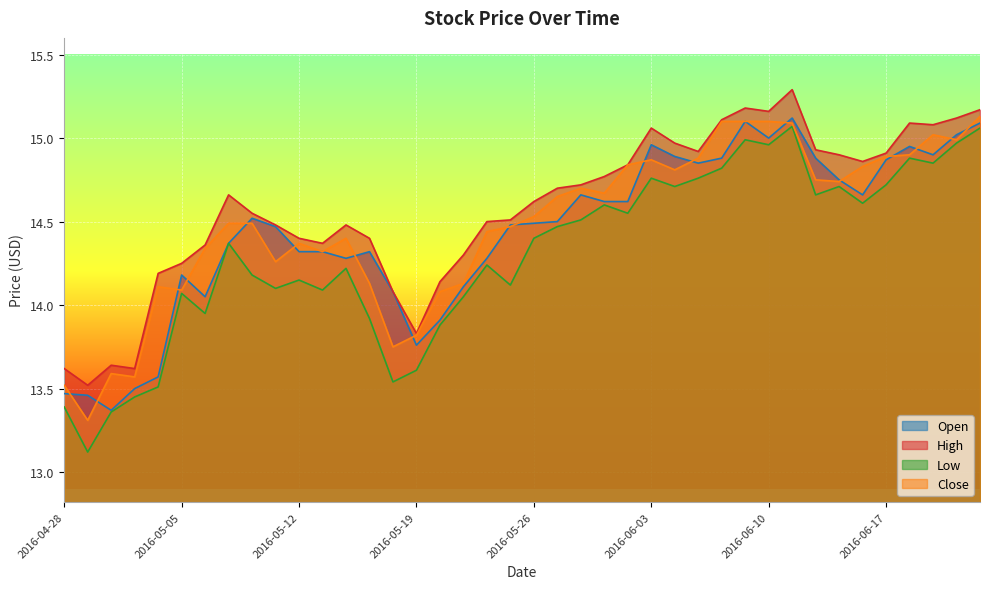

Is it true that Close equals 14.4 at 2016-05-16?

True